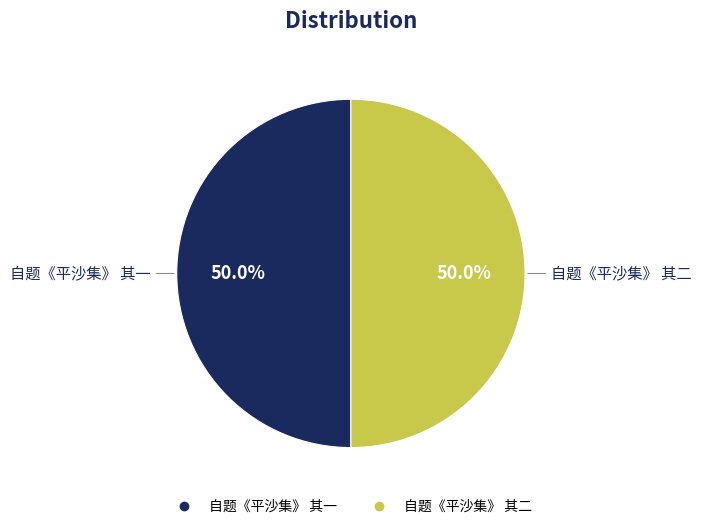

Approximately how many times larger is the value at 自题《平沙集》 其一 compared to 自题《平沙集》 其二?

1.0